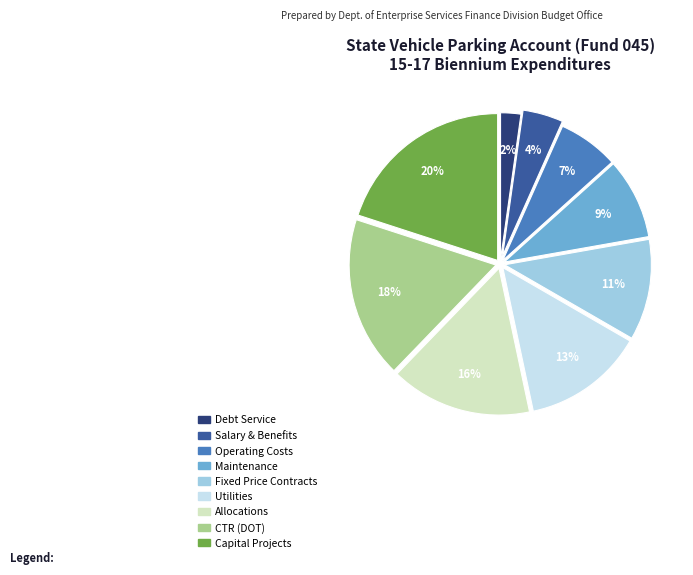

How many segments does this pie chart have?

9